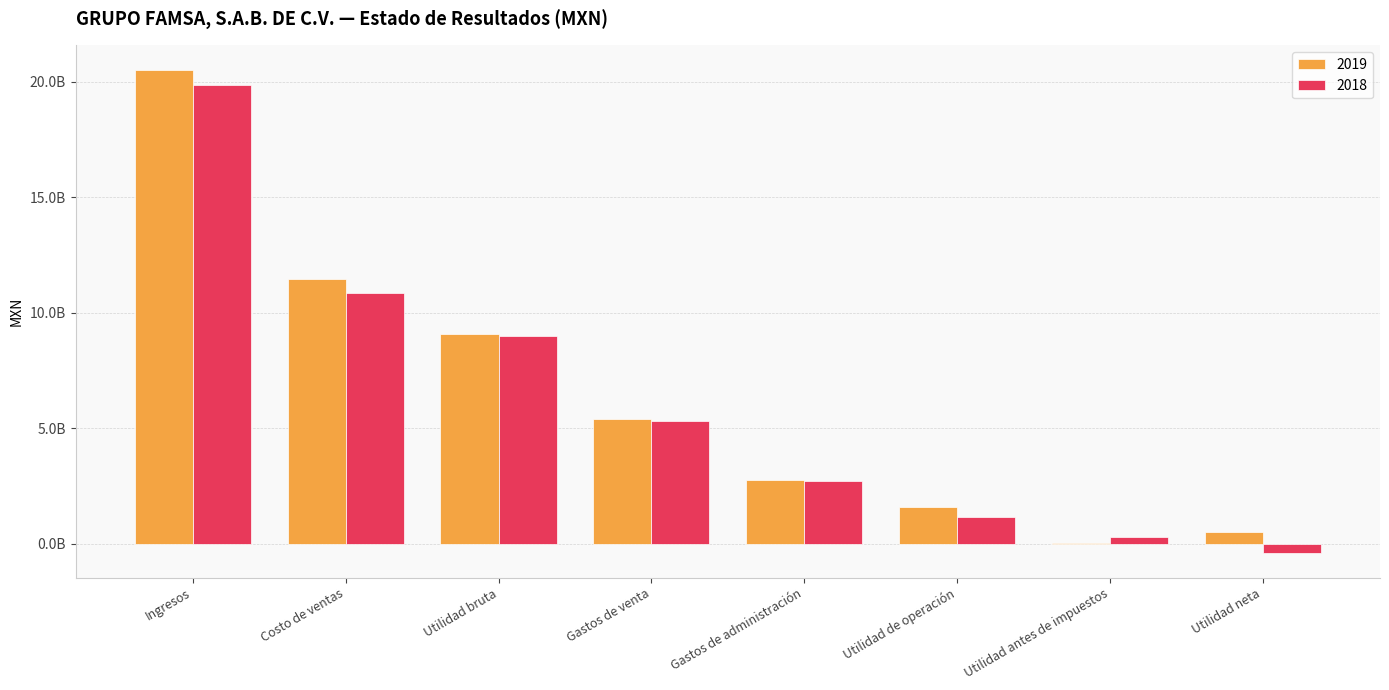

Are the bars horizontal?

No